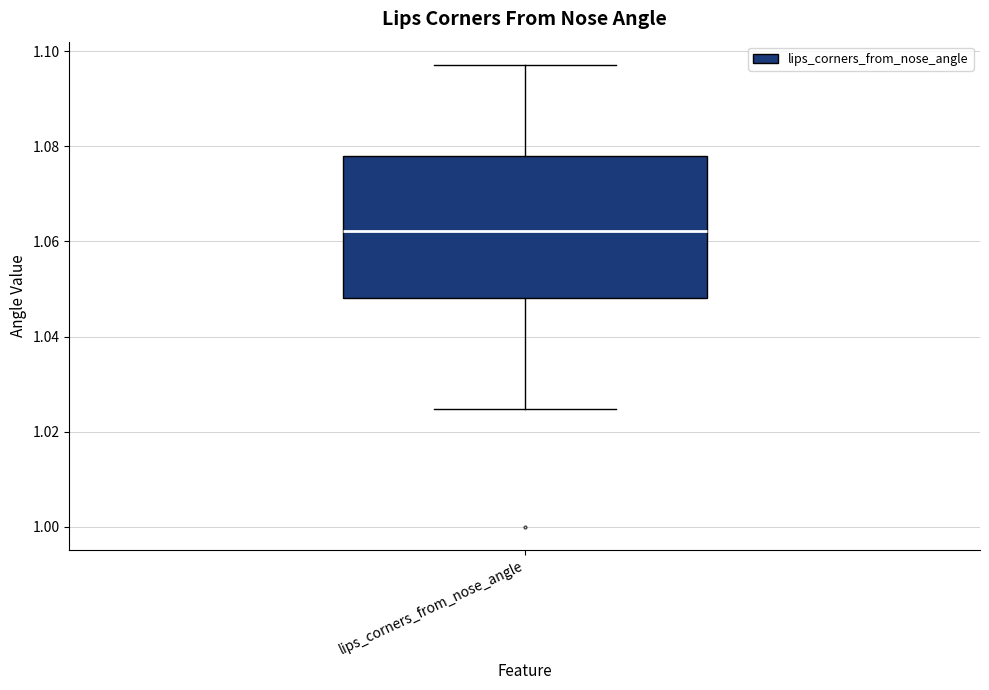

Where does the lower whisker of the box for lips_corners_from_nose_angle end on the y-axis? The values are not printed on the chart, so give them approximately, as read against the axis.

1.024